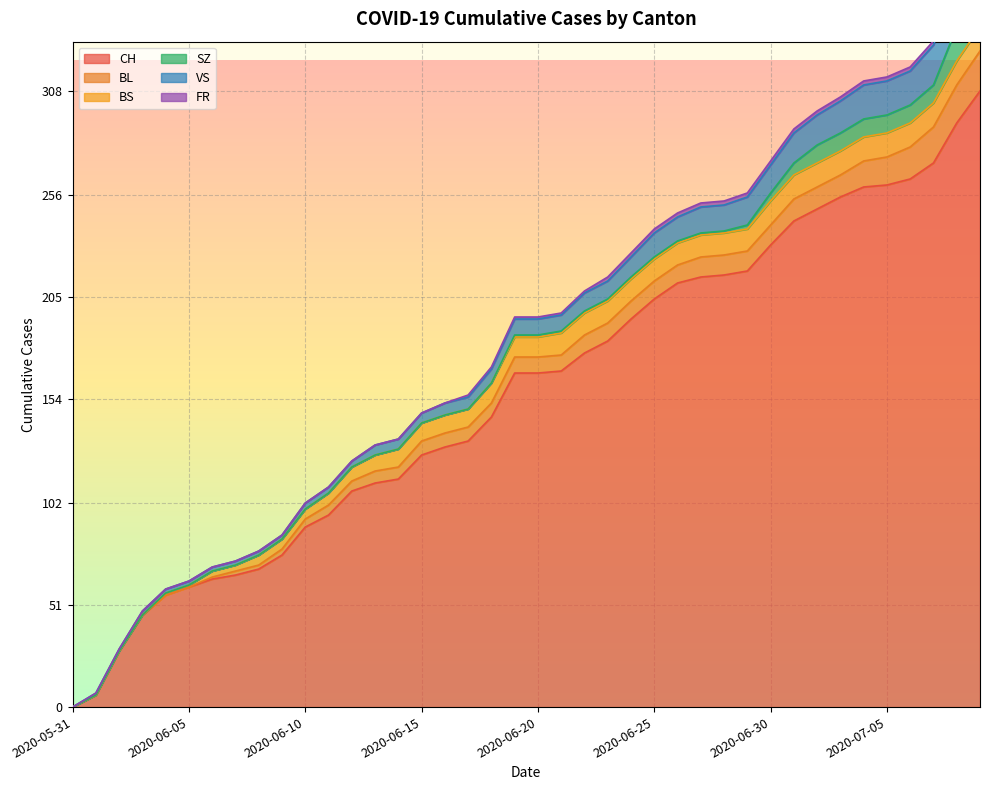

Between 2020-05-31 and 2020-06-22, which is larger?

2020-06-22